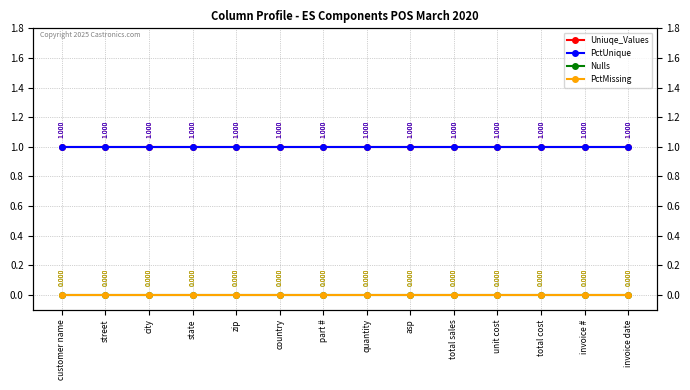

Which label corresponds to the largest value in the chart?

customer name